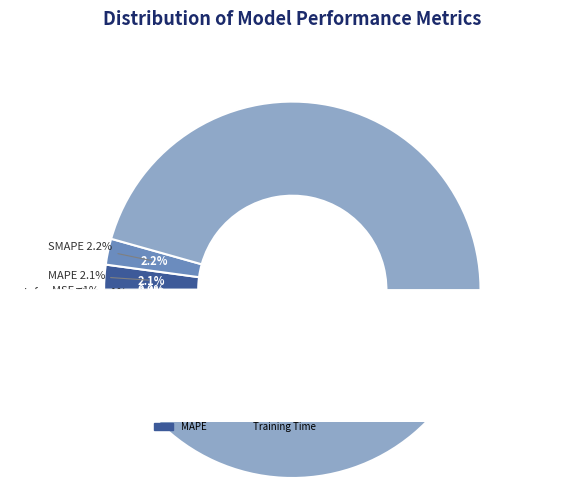

Count the number of slices in the pie.

5